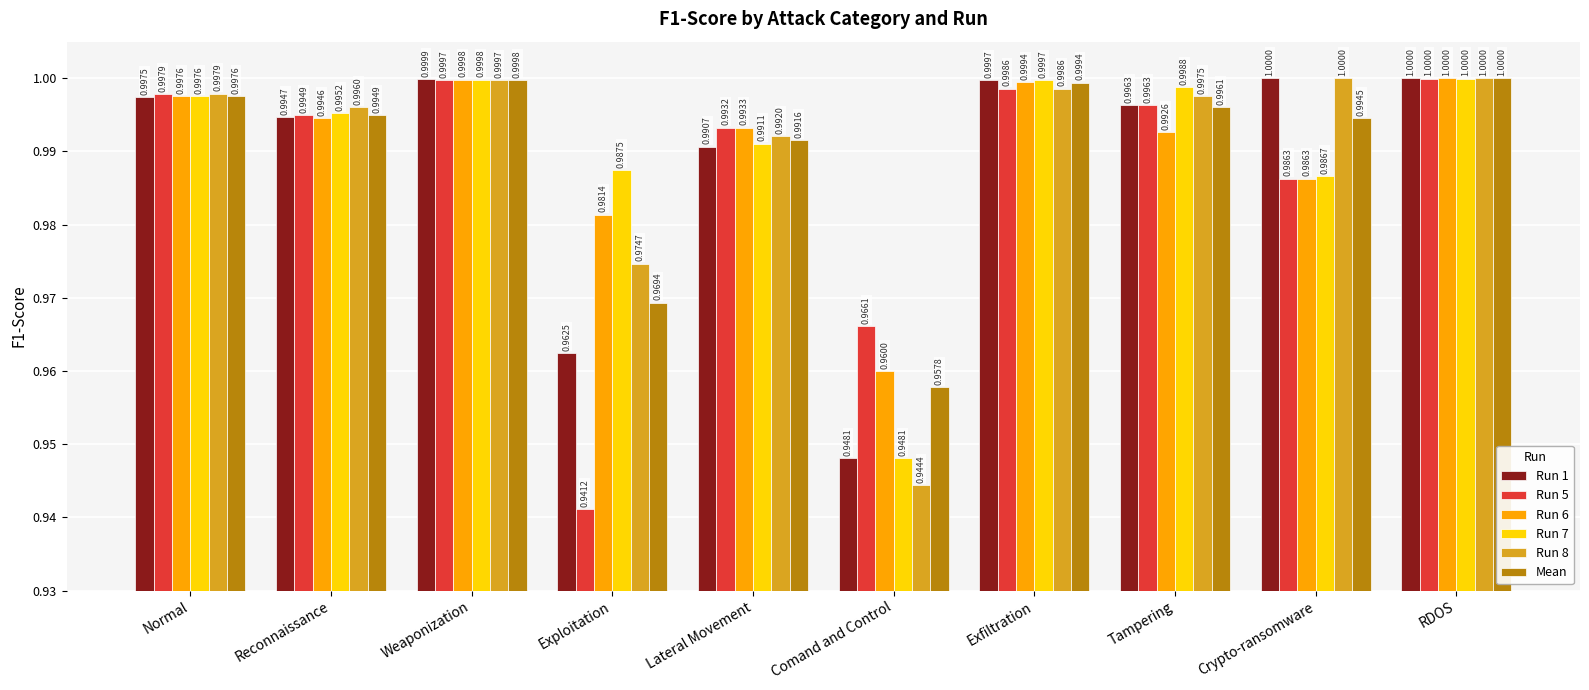

What is the average value of the Run 8 series?

1.0